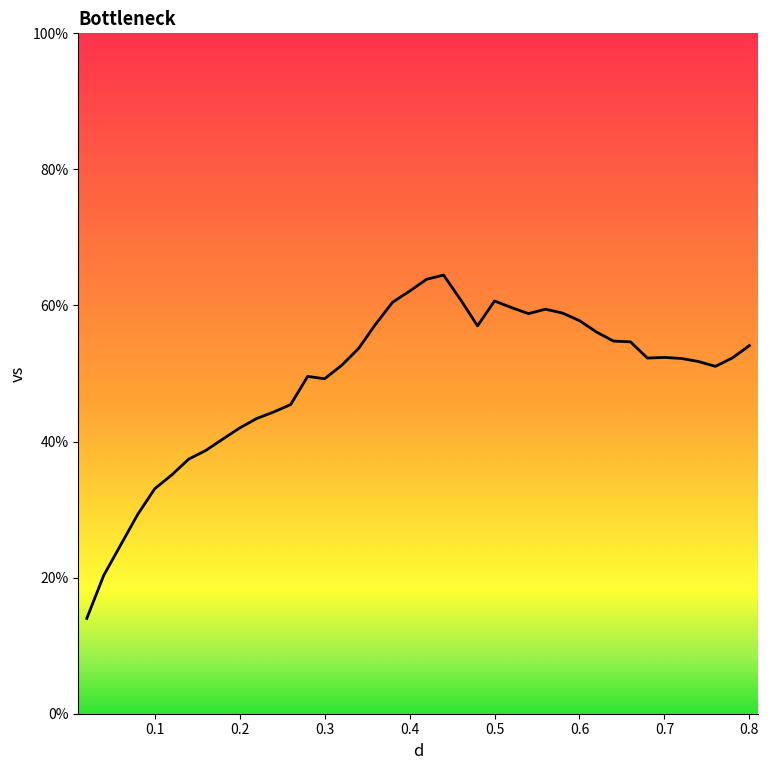

What is the maximum value shown in the chart?

64.5